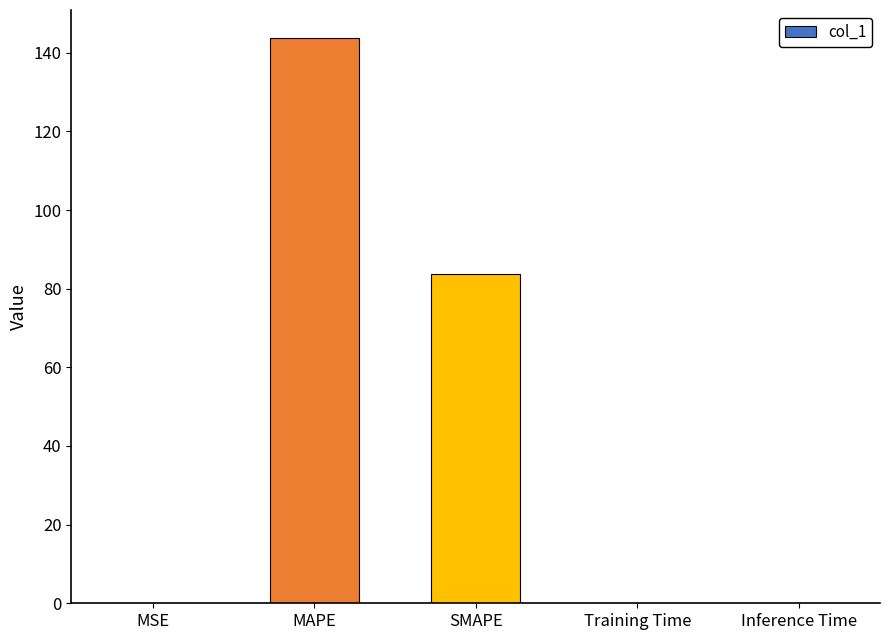

The value at SMAPE is 118.1. True or false?

False